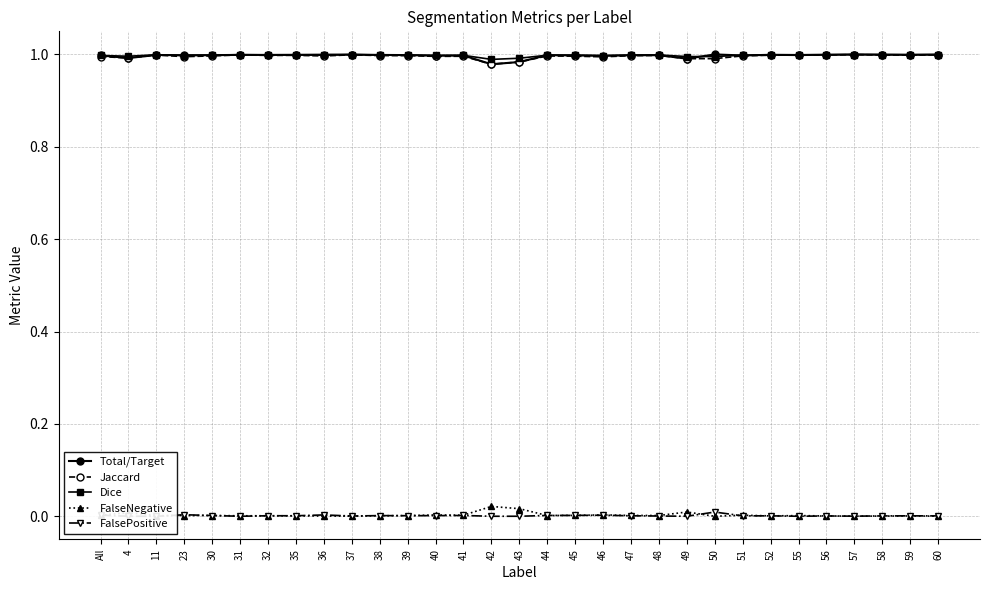

Does the chart display data point markers on the line(s)?

Yes